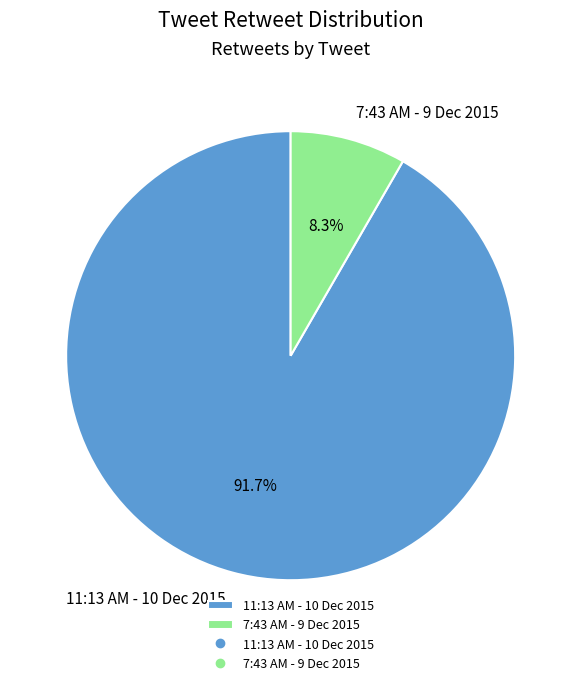

What is the largest slice in the pie chart?

11:13 AM - 10 Dec 2015